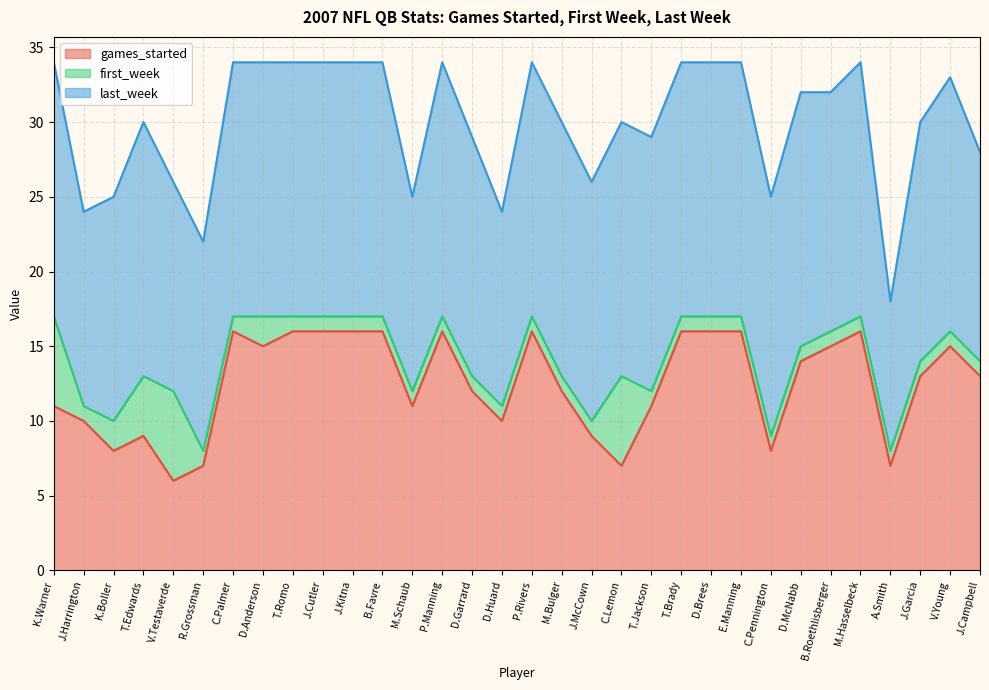

Where is first_week nearest to the value 3?

K.Boller